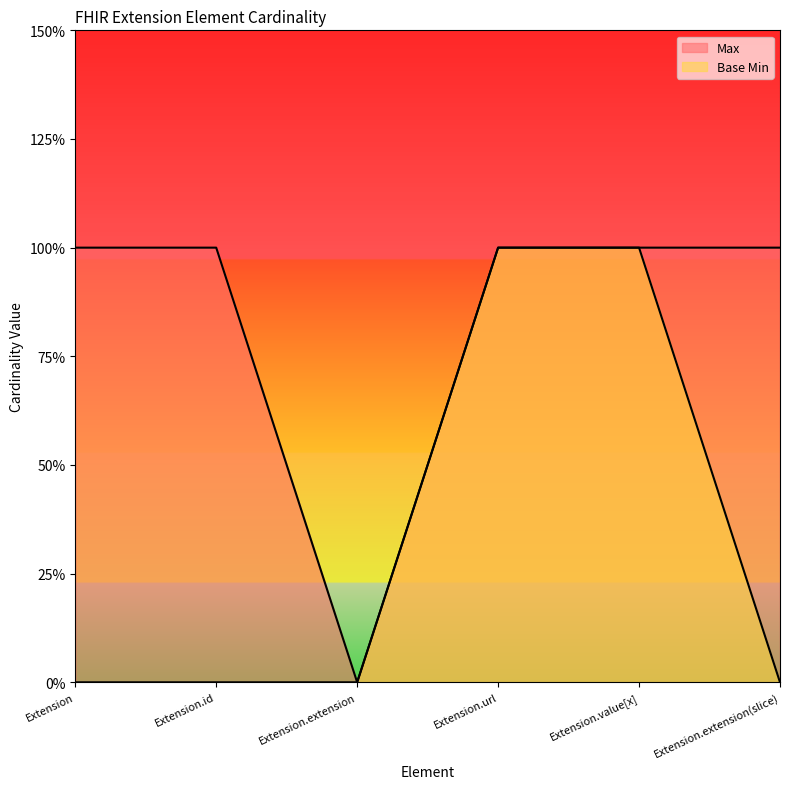

At how many categories does at least one series exceed 0?

5